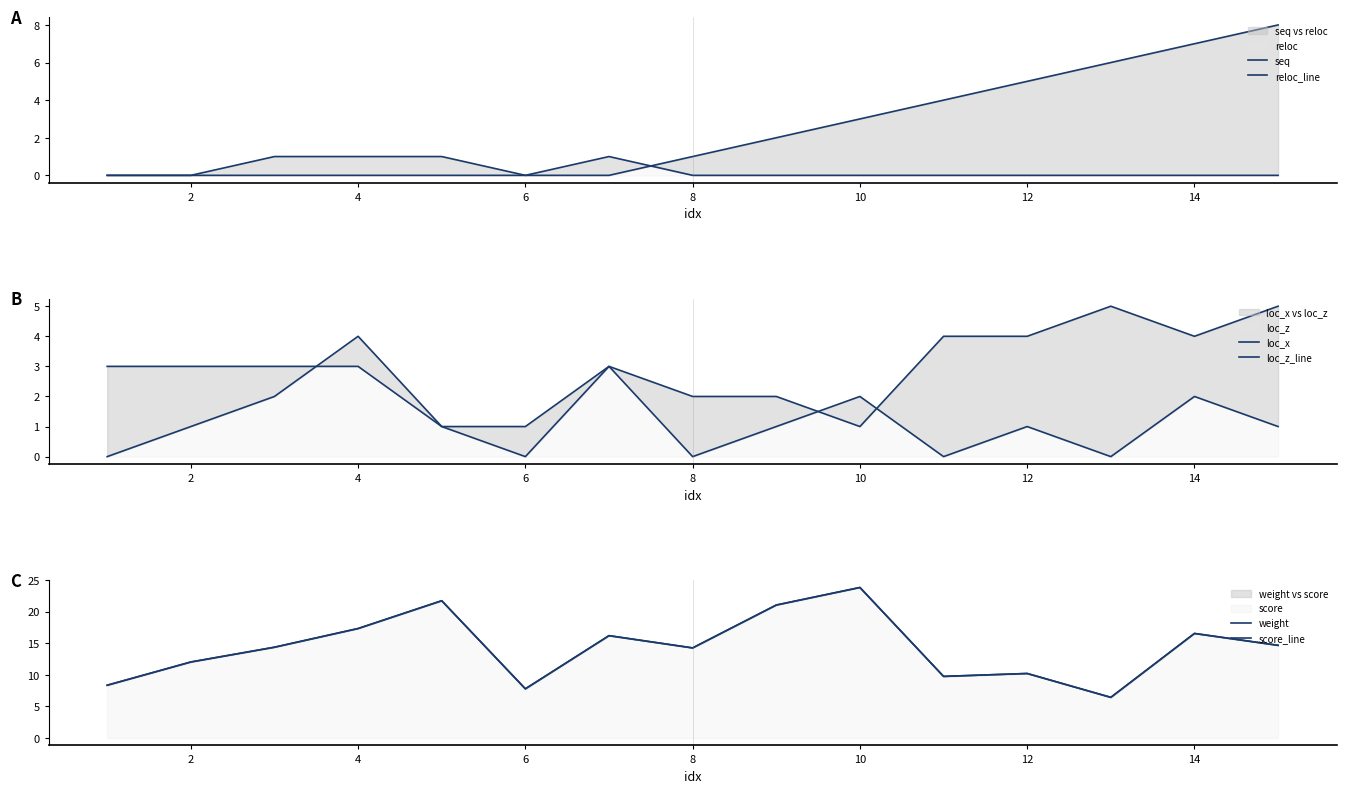

How many data points in loc_x are less than 3?

5